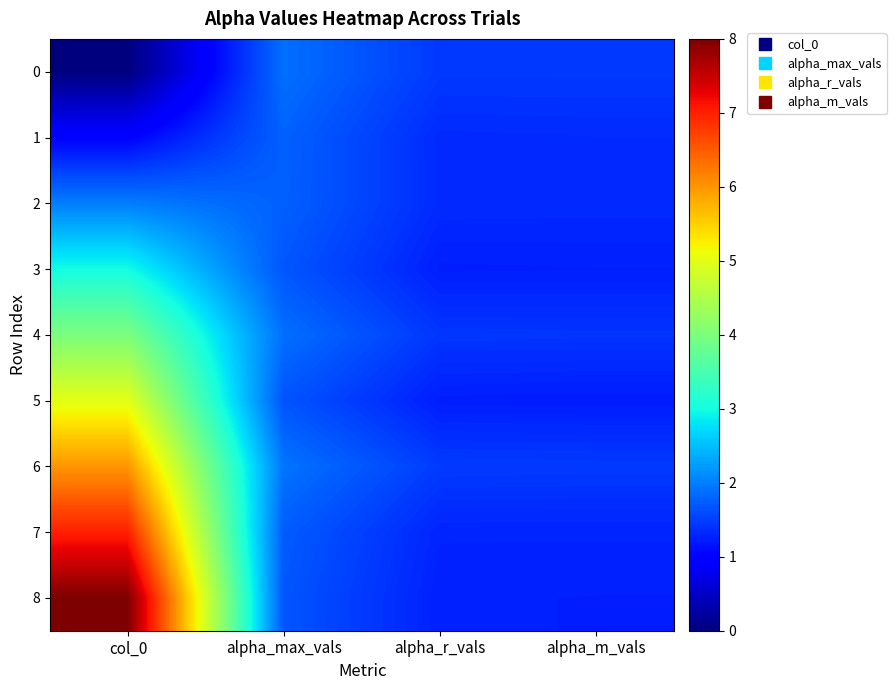

List the series in order of their peak value, highest first.

8, 7, 6, 5, 4, 3, 2, 0, 1